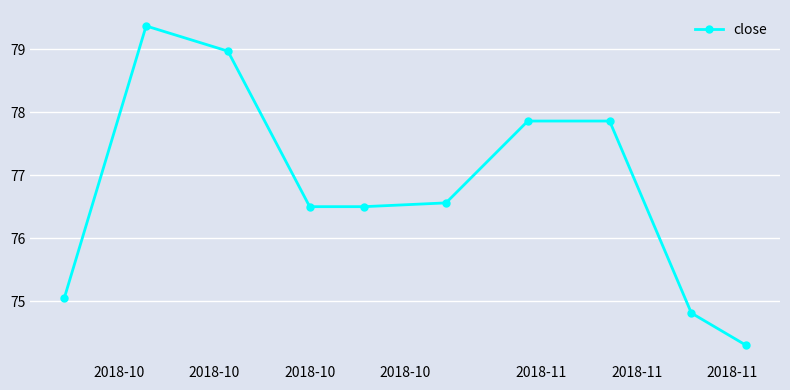

How many lines are shown in the chart?

1